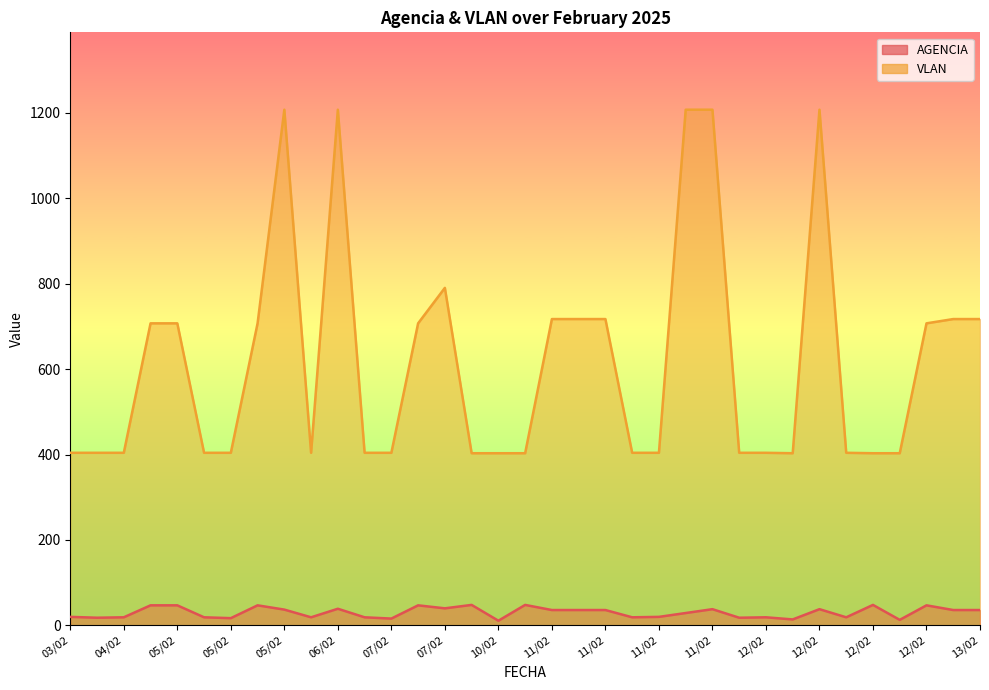

What is the sum of all VLAN values?

21615